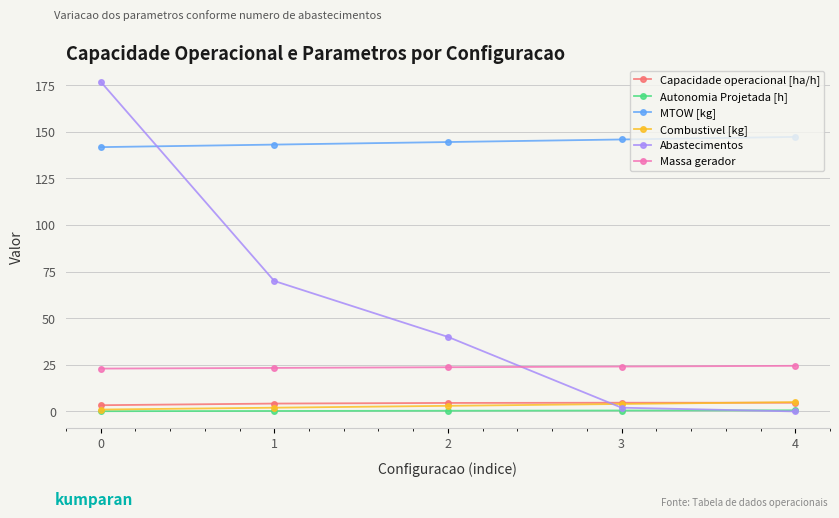

Which series changed the most between 0 and 2?

Abastecimentos